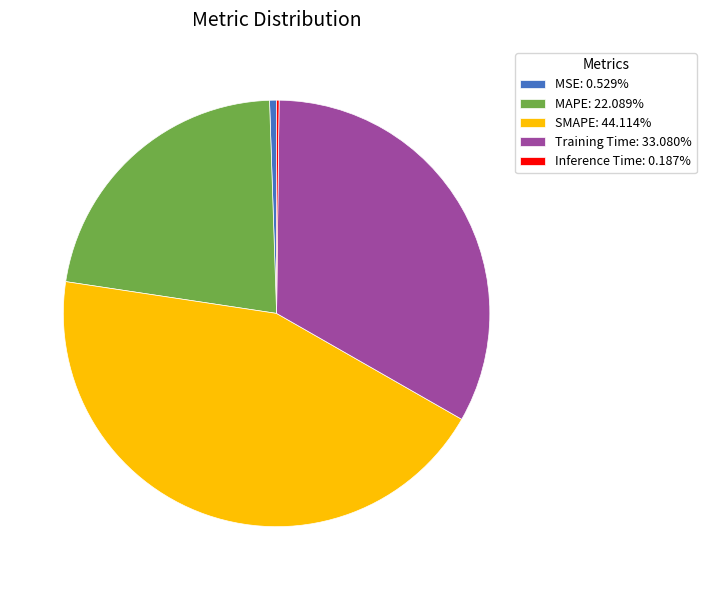

Which has a higher value, MAPE or SMAPE?

SMAPE